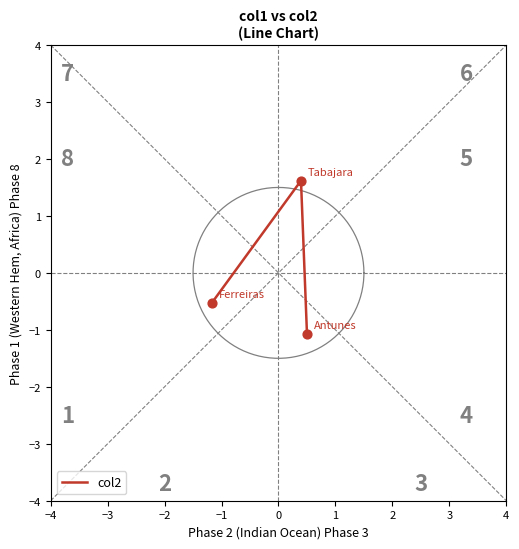

Between −3 and −4, which is larger?

−3